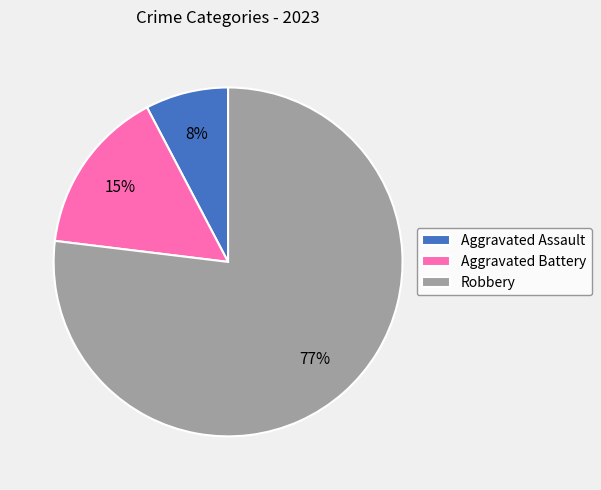

To the nearest percent, what is the average slice percentage?

33%